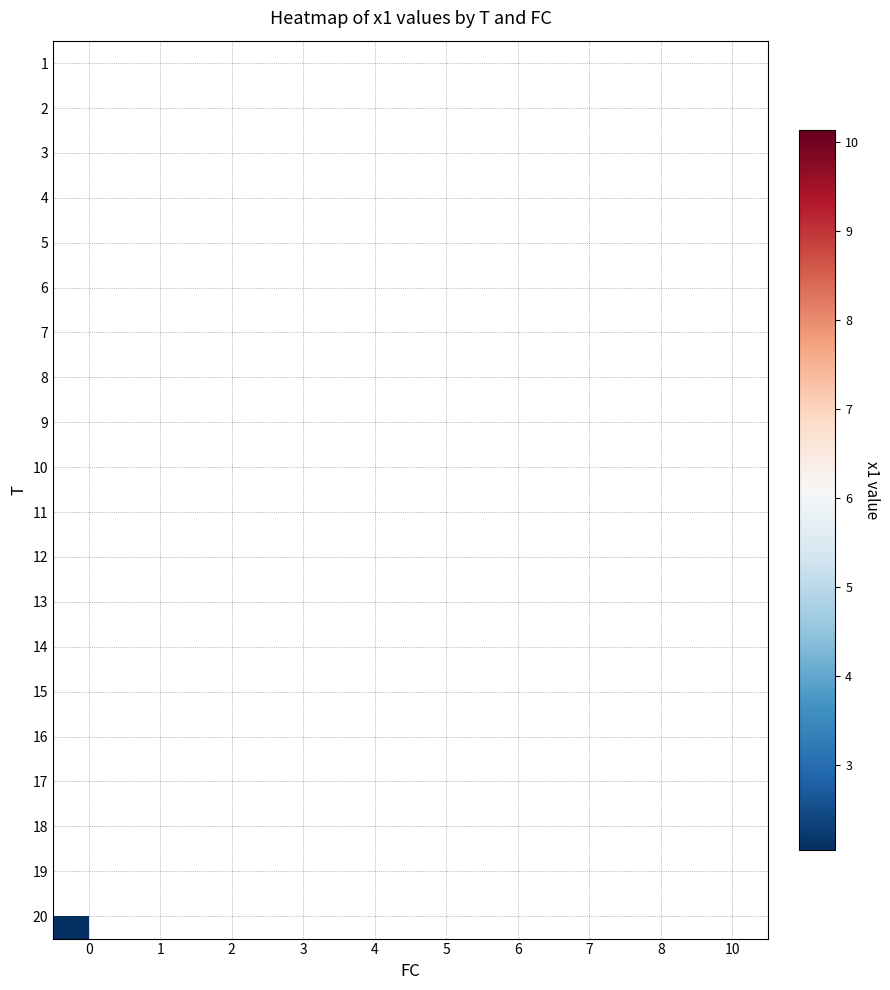

How many series are shown in this chart?

20